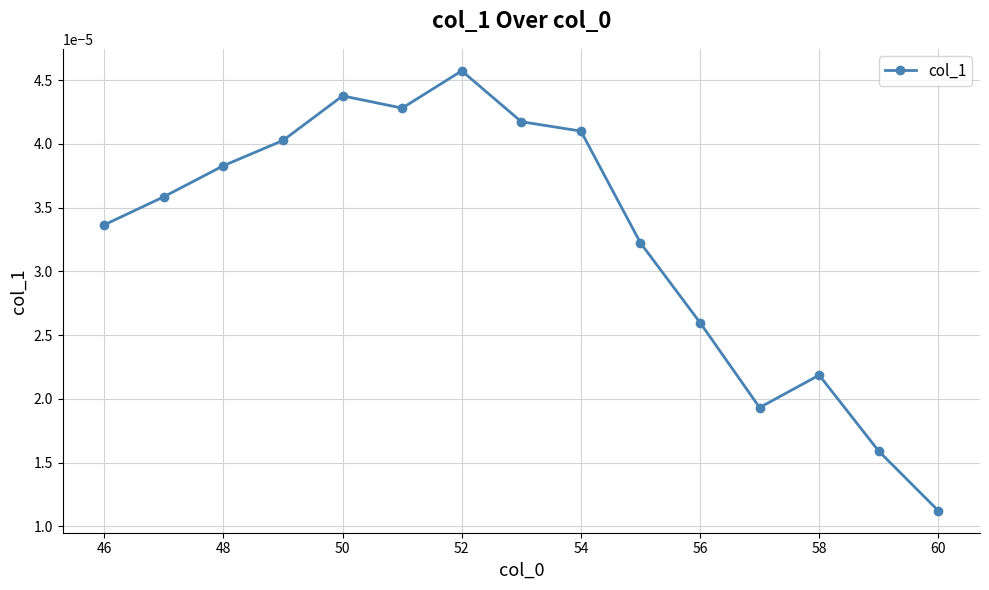

How many lines are shown in the chart?

1